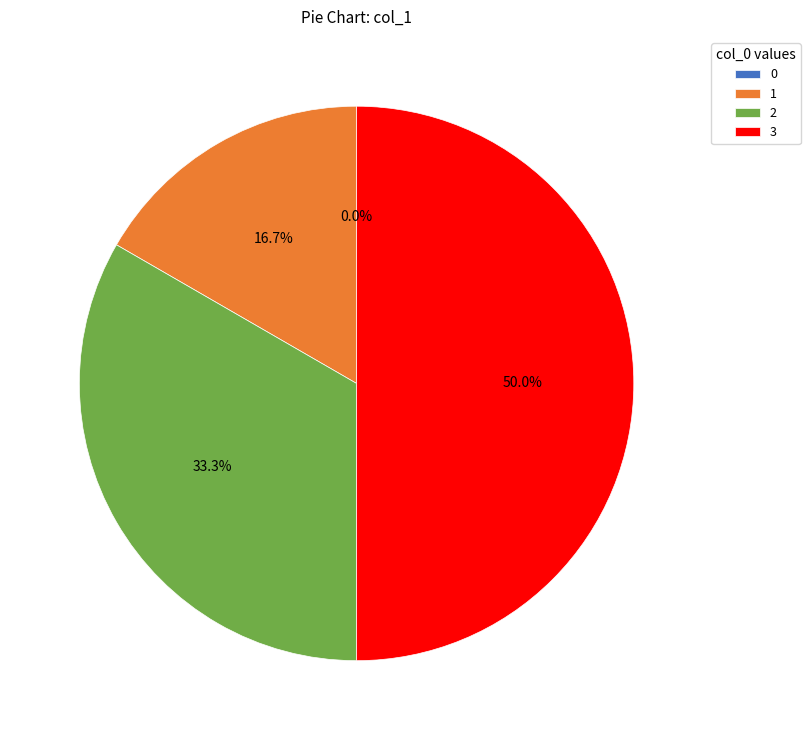

The 1 slice represents 17% of the pie. True or false?

True